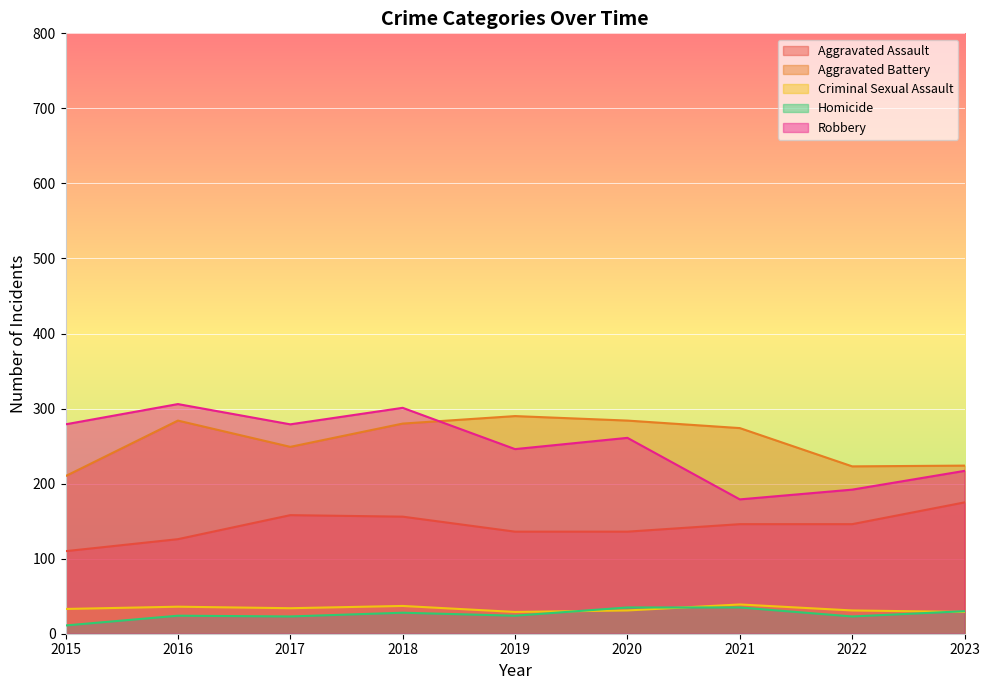

How many lines are shown in the chart?

5